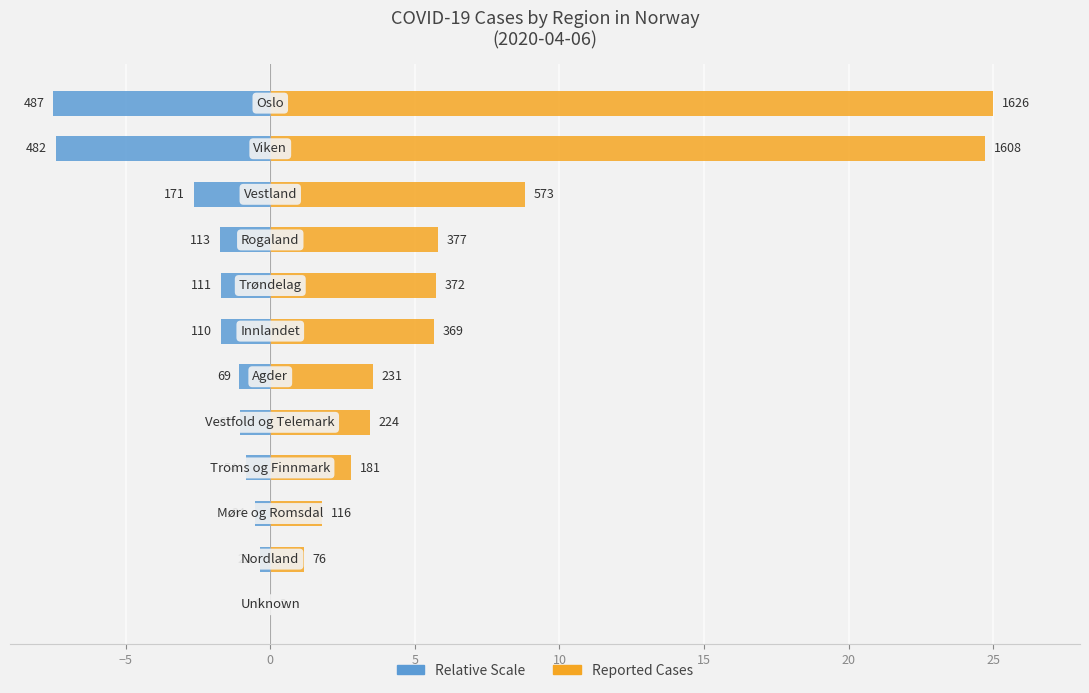

Reading left to right, extract all data points from this chart.

cases: 0.0	1.2	1.8	2.8	3.4	3.6	5.7	5.7	5.8	8.8	24.7	25.0
cases (relative): -0.0	-0.4	-0.5	-0.8	-1.0	-1.1	-1.7	-1.7	-1.7	-2.6	-7.4	-7.5